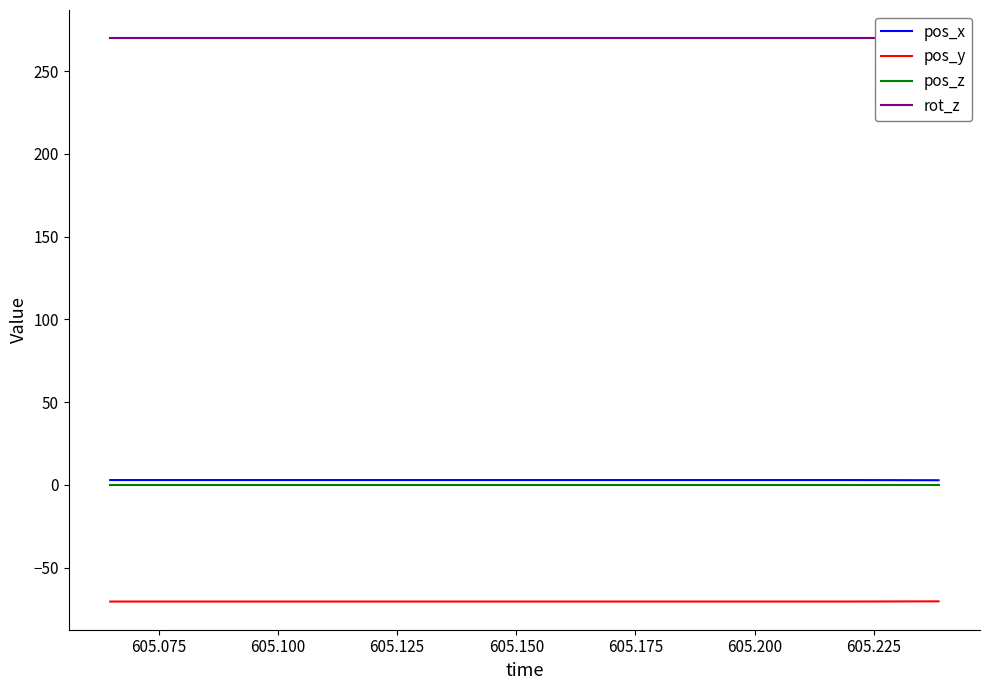

True or false: pos_y and pos_x cross at least once.

False